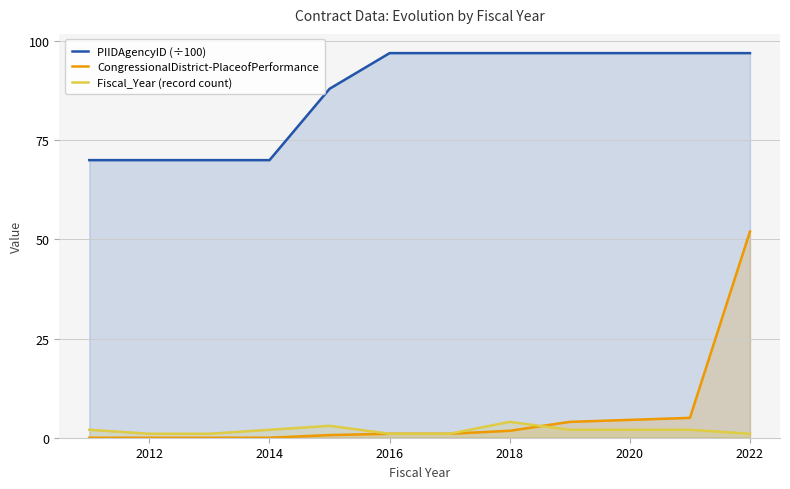

How many data points does each series have?

11